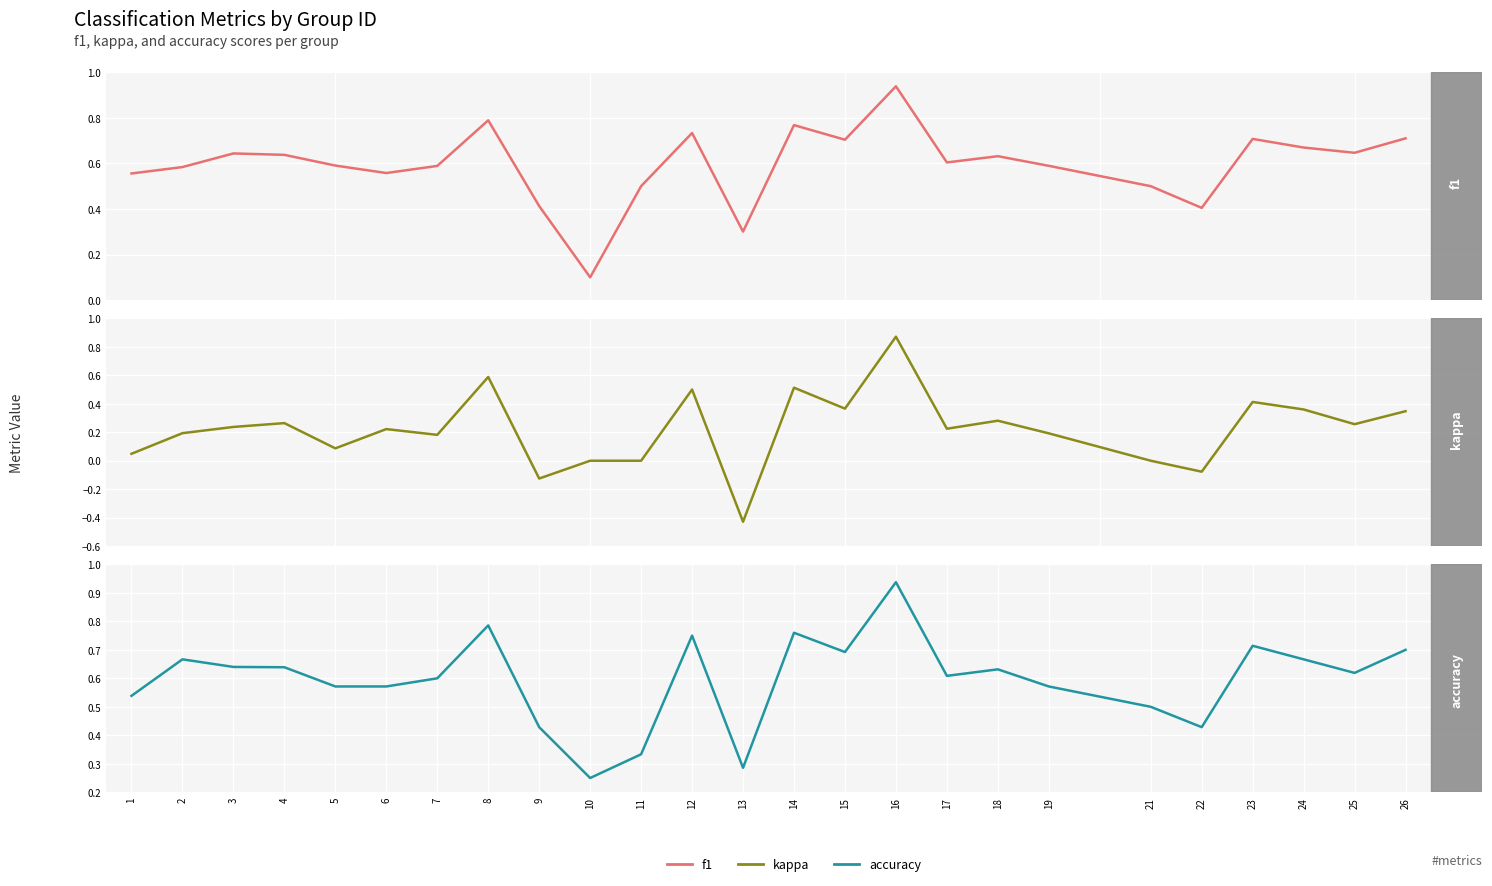

What is the difference between the maximum and second lowest values in the accuracy series?

0.7